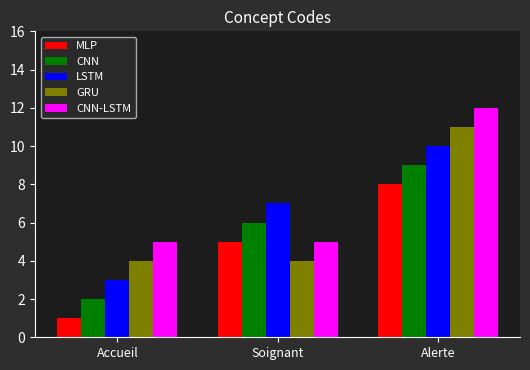

Read the GRU value at Alerte.

11